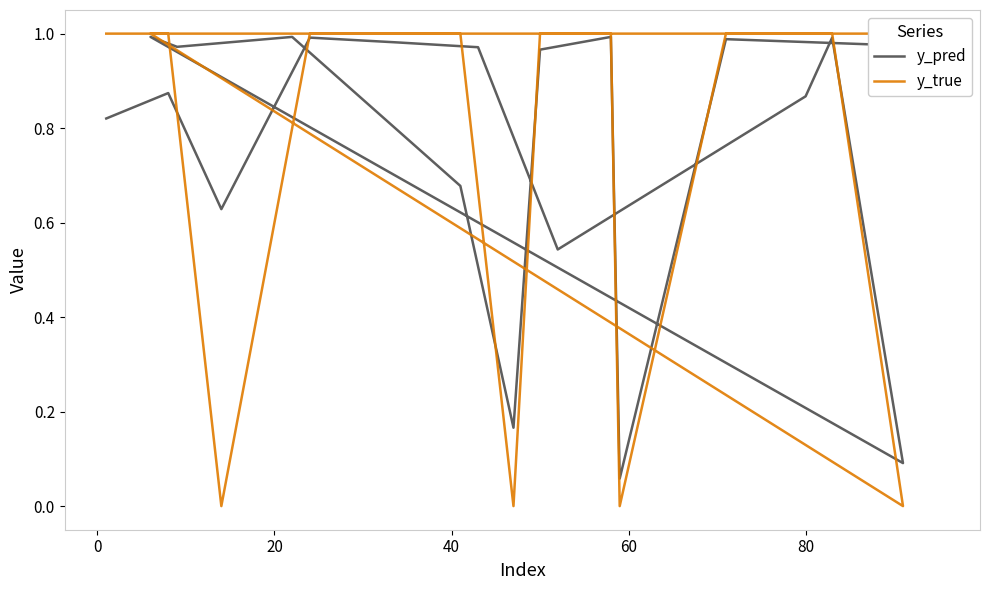

What are all the series names shown in the legend?

y_pred, y_true